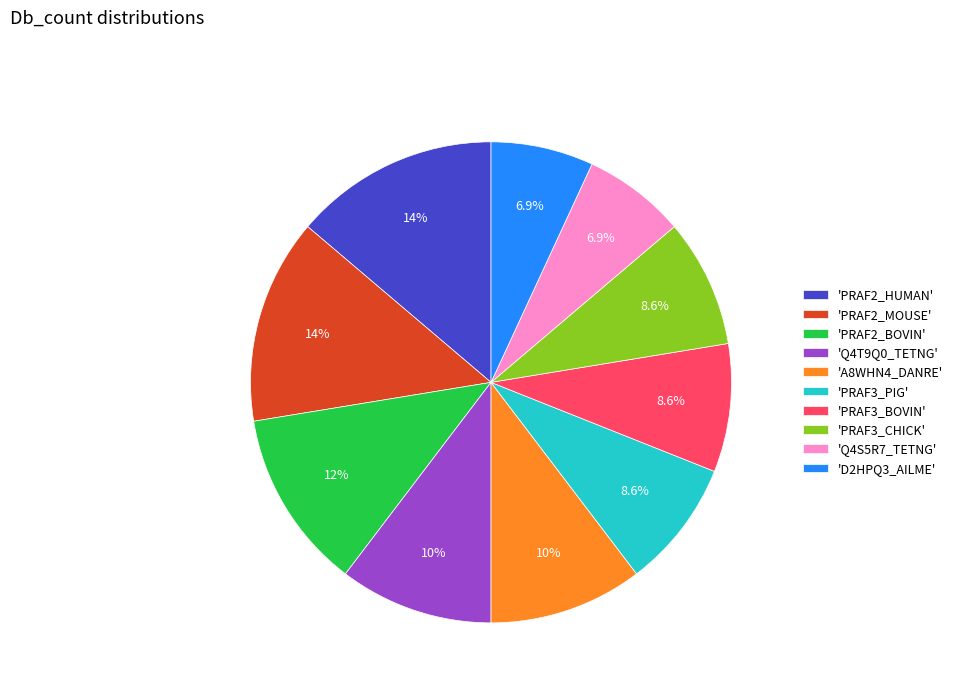

Between 'Q4T9Q0_TETNG' and 'PRAF3_PIG', which is larger?

'Q4T9Q0_TETNG'